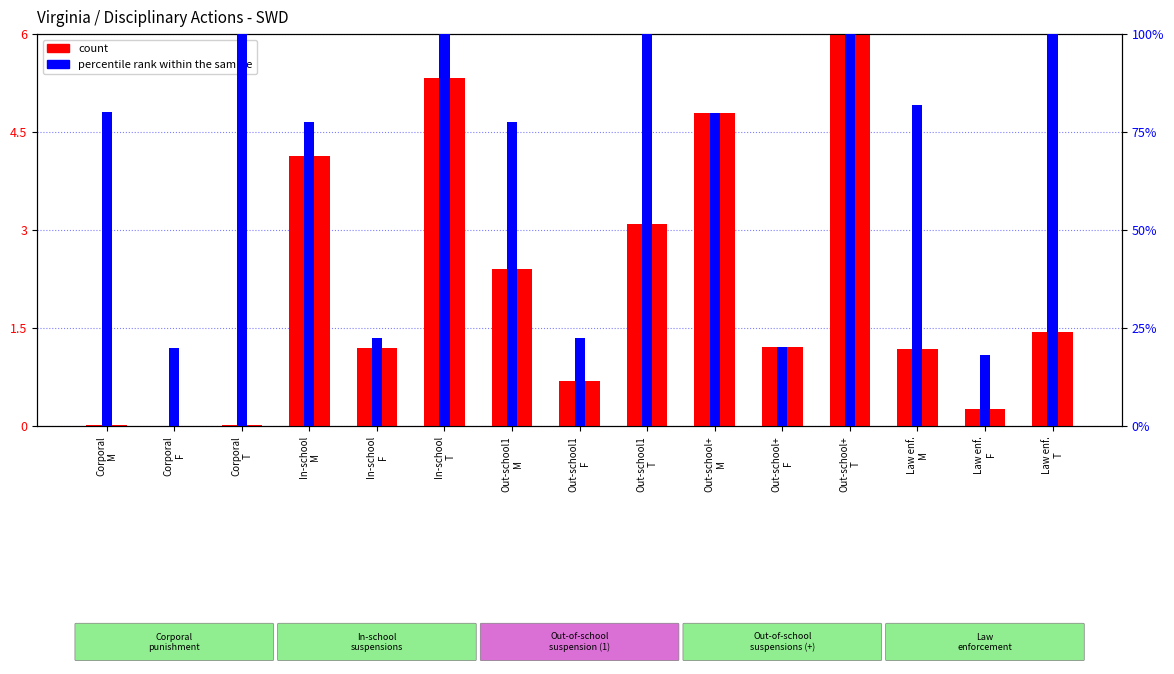

Are the bars grouped side by side (vs. stacked)?

Yes